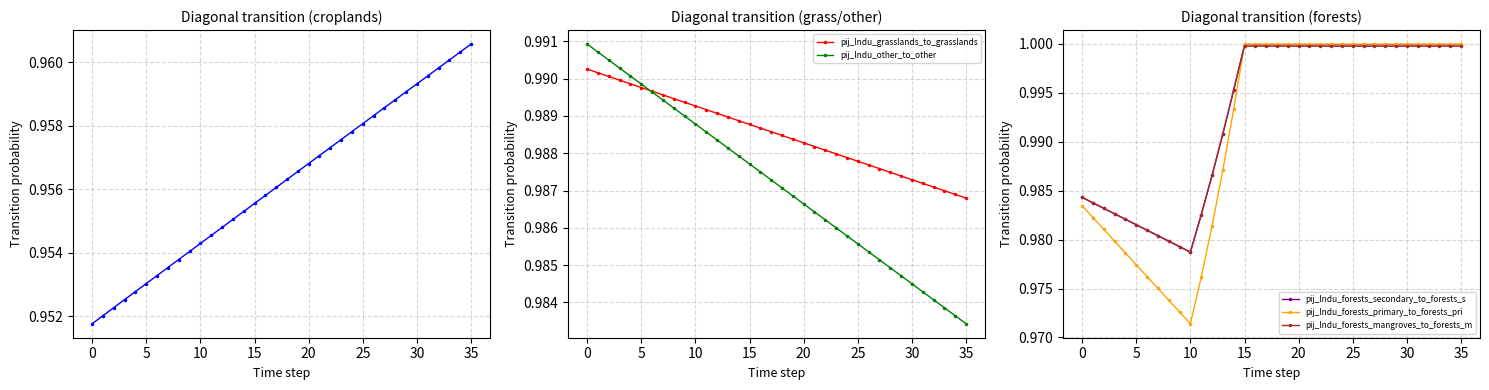

How many pij_lndu_grasslands_to_grasslands values are between 0 and 1?

36